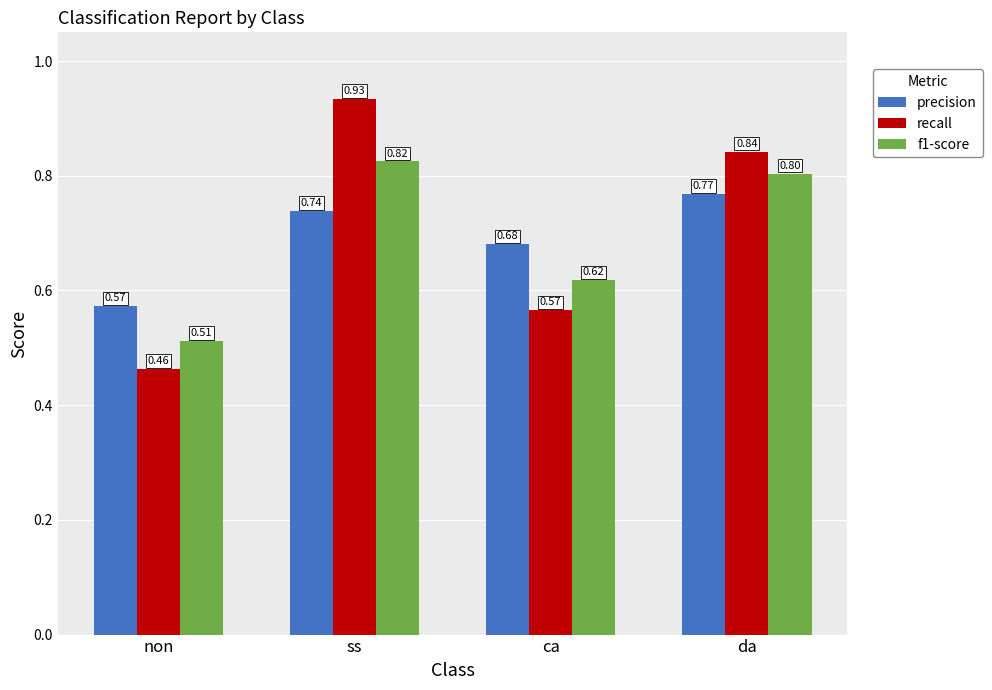

What is the difference between the precision values at non and ca?

0.1